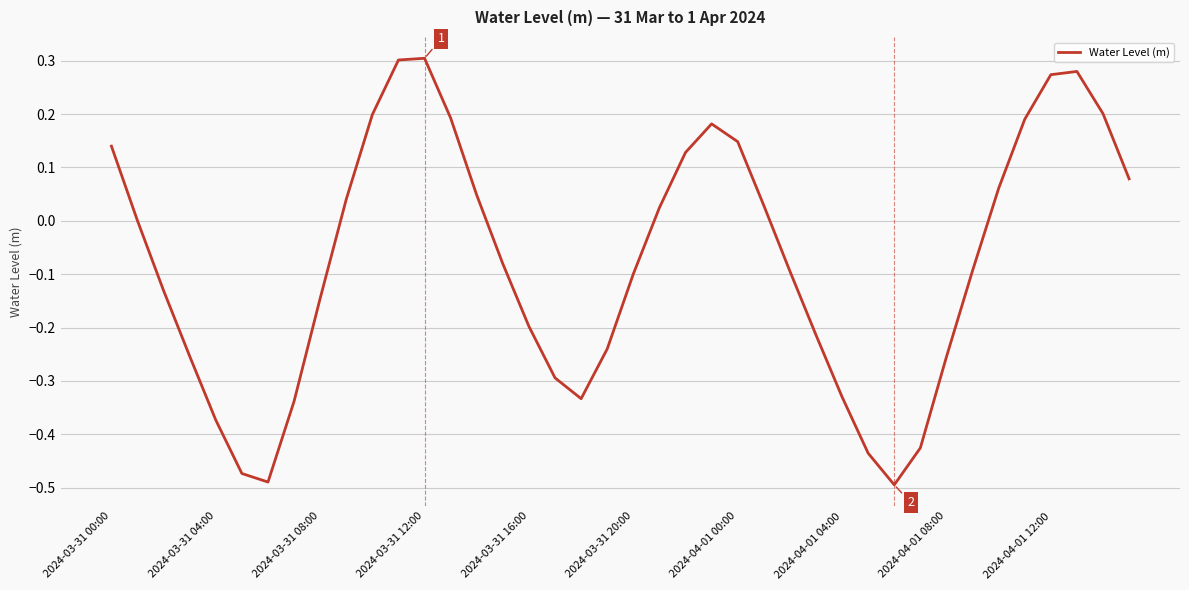

What is the difference between the maximum and minimum values?

0.8